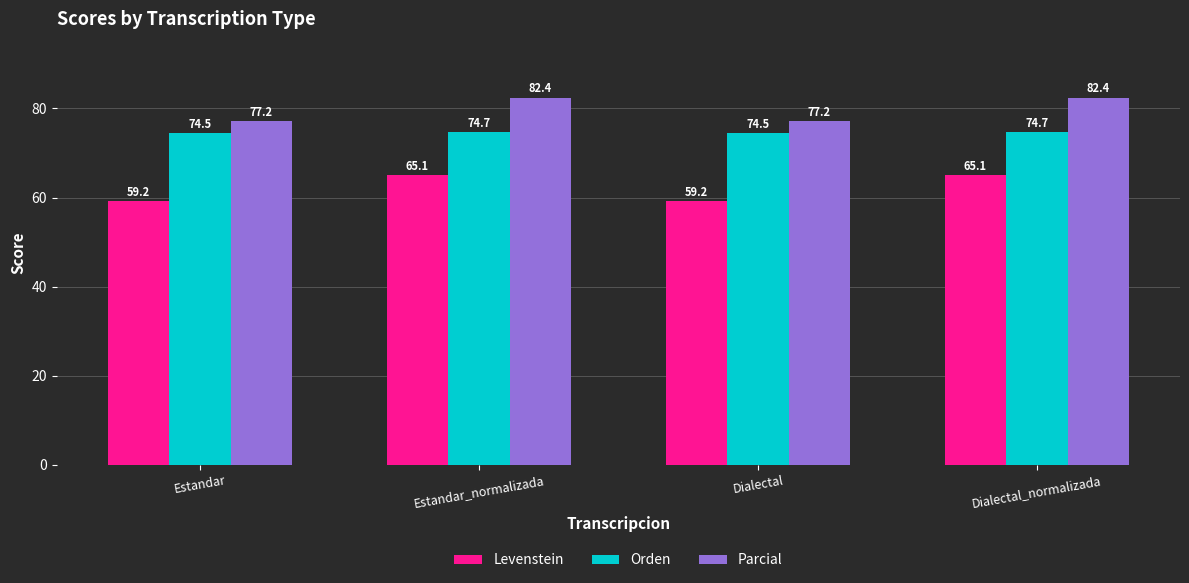

Reading left to right, transcribe all the data shown in this chart.

Levenstein: 59.2	65.1	59.2	65.1
Orden: 74.5	74.7	74.5	74.7
Parcial: 77.2	82.4	77.2	82.4